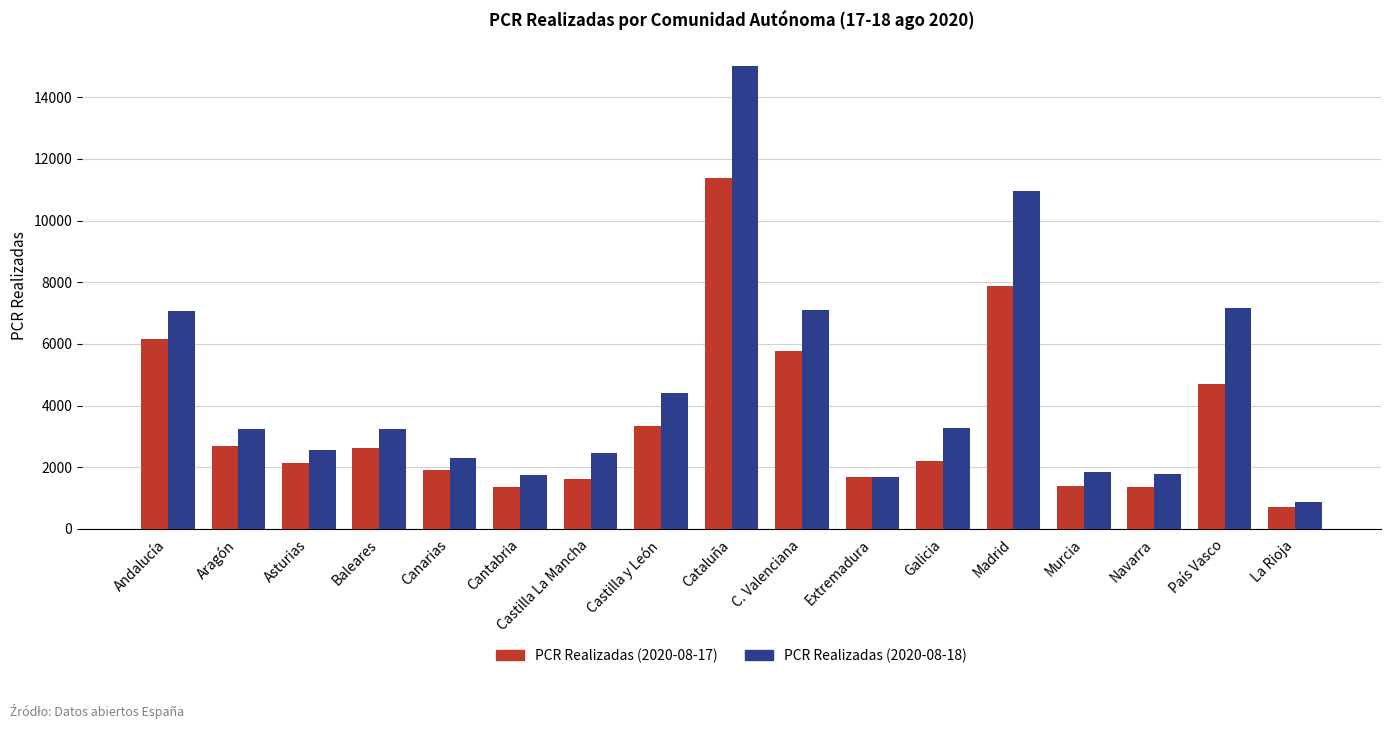

List the series in order of their overall mean, highest first.

PCR Realizadas (2020-08-18), PCR Realizadas (2020-08-17)